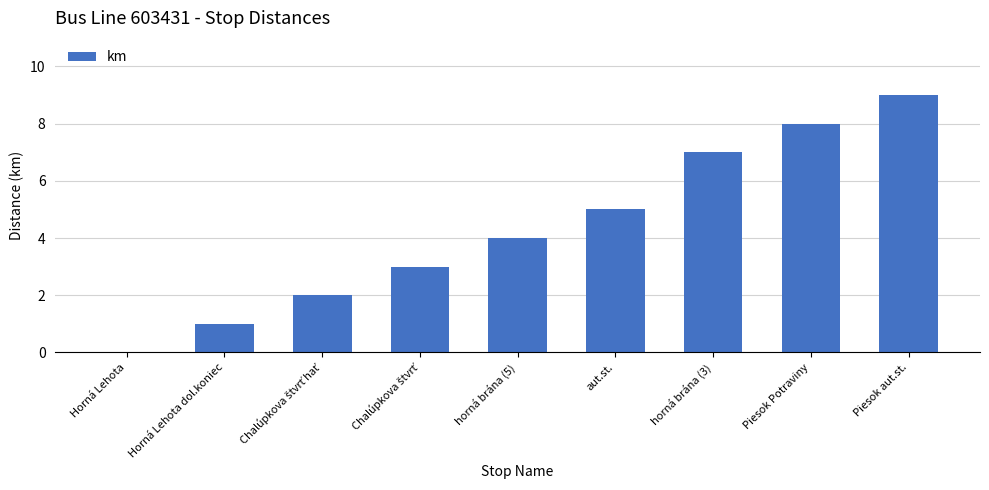

What is the maximum value shown in the chart?

9